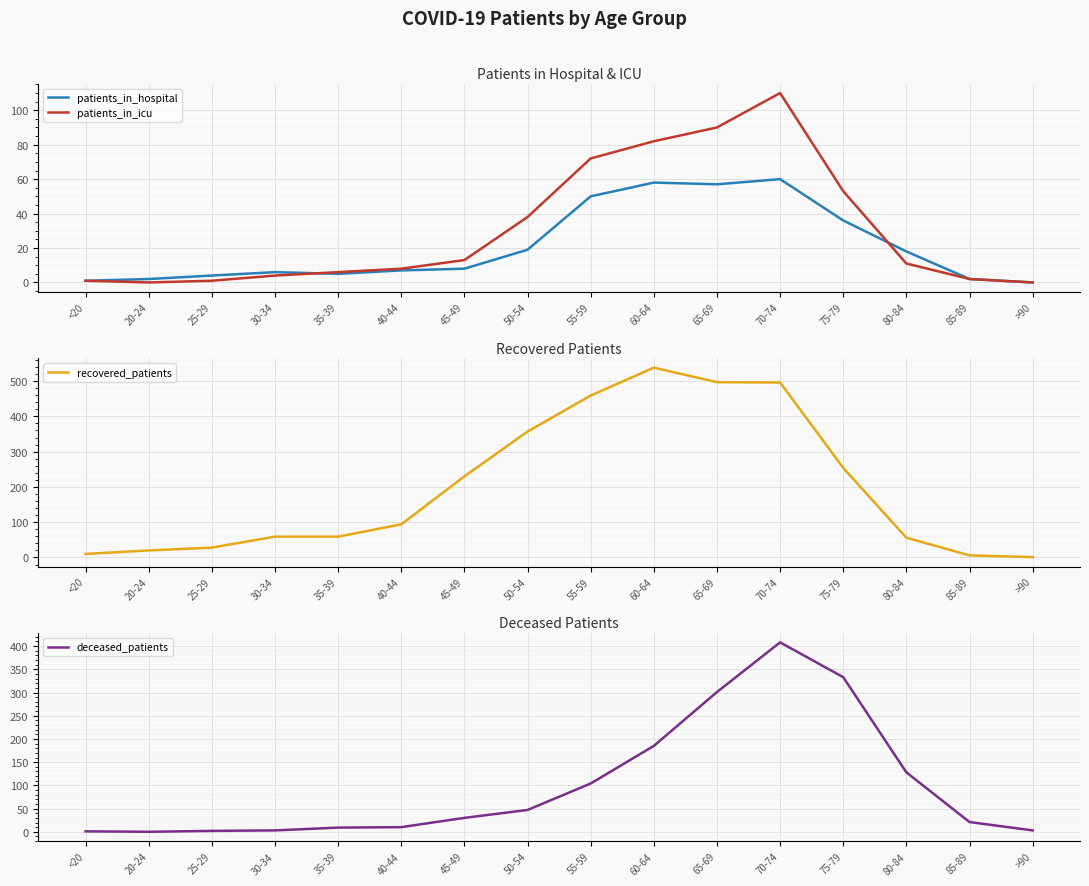

What are all the series names shown in the legend?

patients_in_hospital, patients_in_icu, recovered_patients, deceased_patients